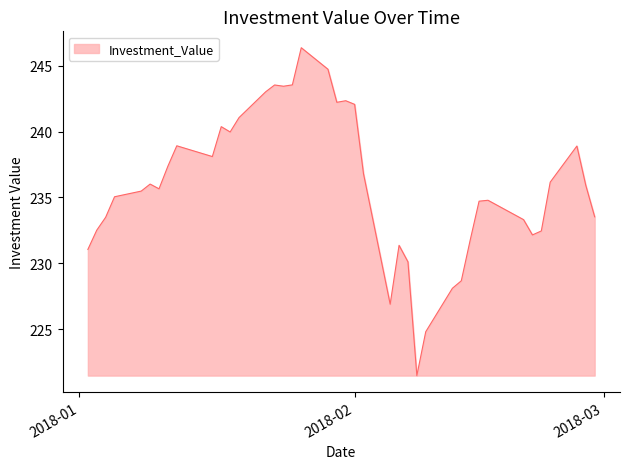

How many lines are shown in the chart?

1